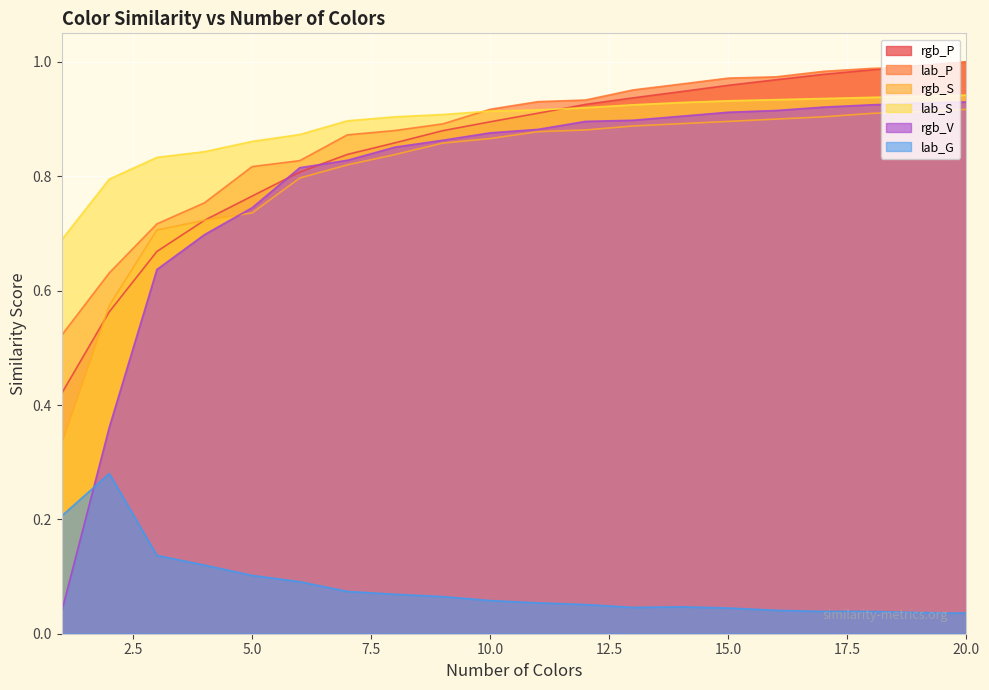

True or false: rgb_P has a value of 0.9 at 12.

True